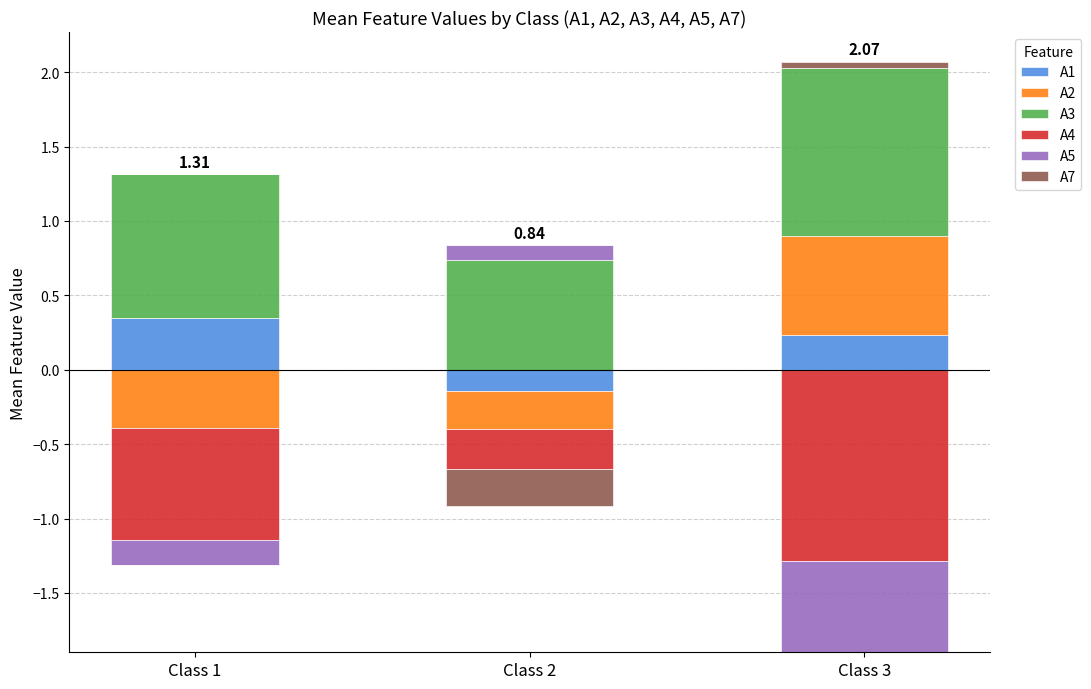

How many values in the A1 series exceed 0?

2